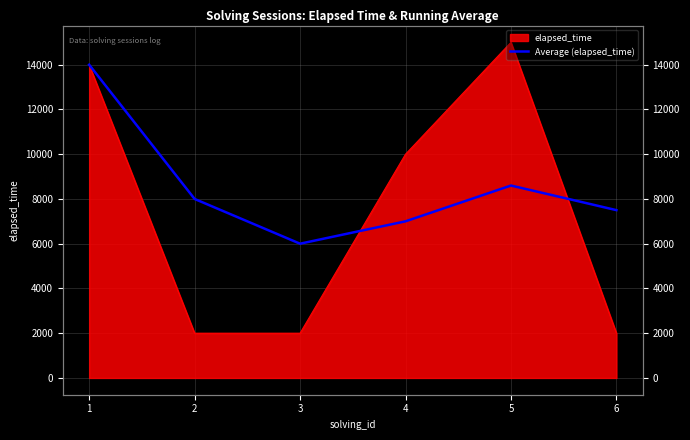

Reading left to right, what are all the values shown in this chart?

1=14000	2=8000	3=6000	4=7000	5=8600	6=7500